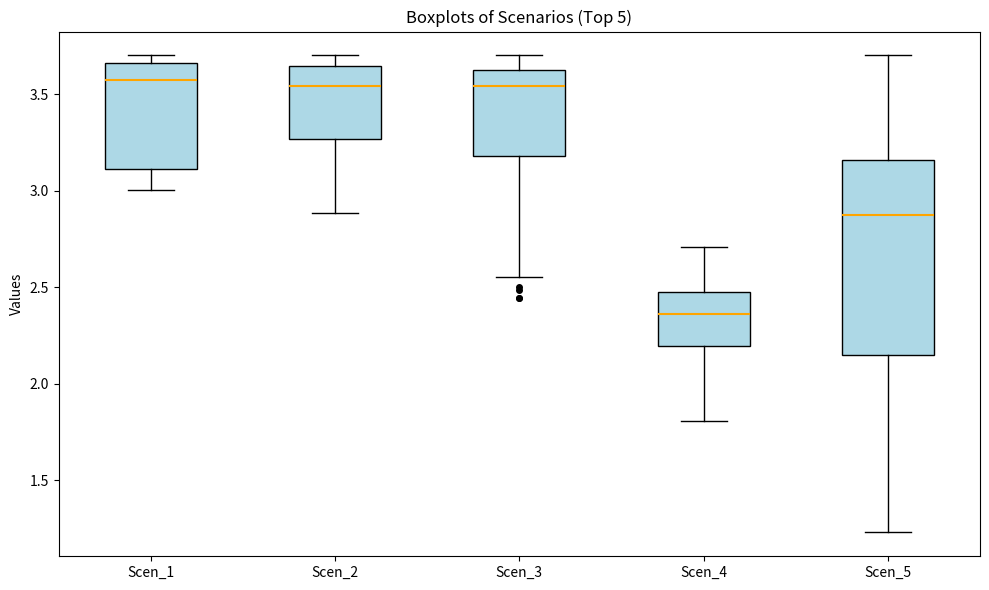

Reading left to right, transcribe this box plot: for each box, give where its median line is, the range the box spans, and where its two whiskers end, as read against the y-axis. The values are not printed on the chart, so give them approximately, as read against the axis.

Scen_1: median 3.55, box 3.10 to 3.65, whiskers 3.00 to 3.70
Scen_2: median 3.55, box 3.25 to 3.65, whiskers 2.90 to 3.70
Scen_3: median 3.55, box 3.20 to 3.60, whiskers 2.55 to 3.70
Scen_4: median 2.35, box 2.20 to 2.50, whiskers 1.80 to 2.70
Scen_5: median 2.85, box 2.15 to 3.15, whiskers 1.25 to 3.70